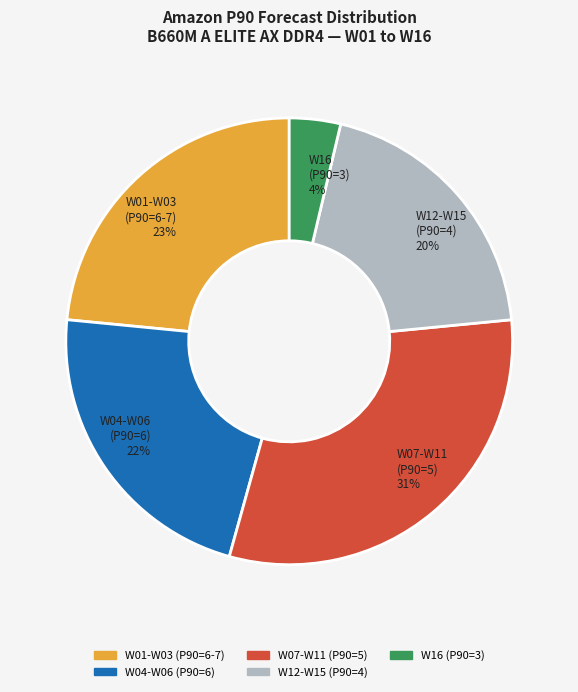

Count the number of slices in the pie.

5